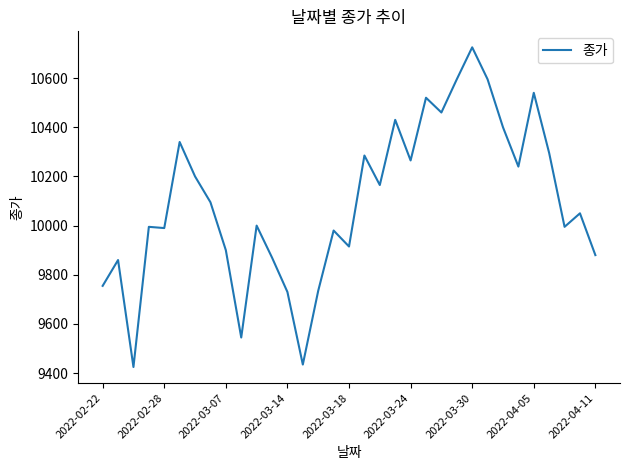

What is the average value?

10097